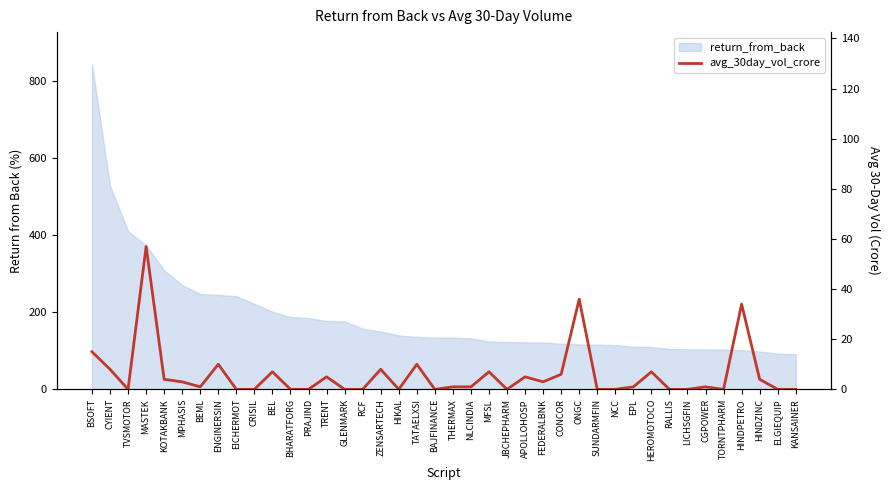

At which category does the chart reach its minimum across all series?

TVSMOTOR